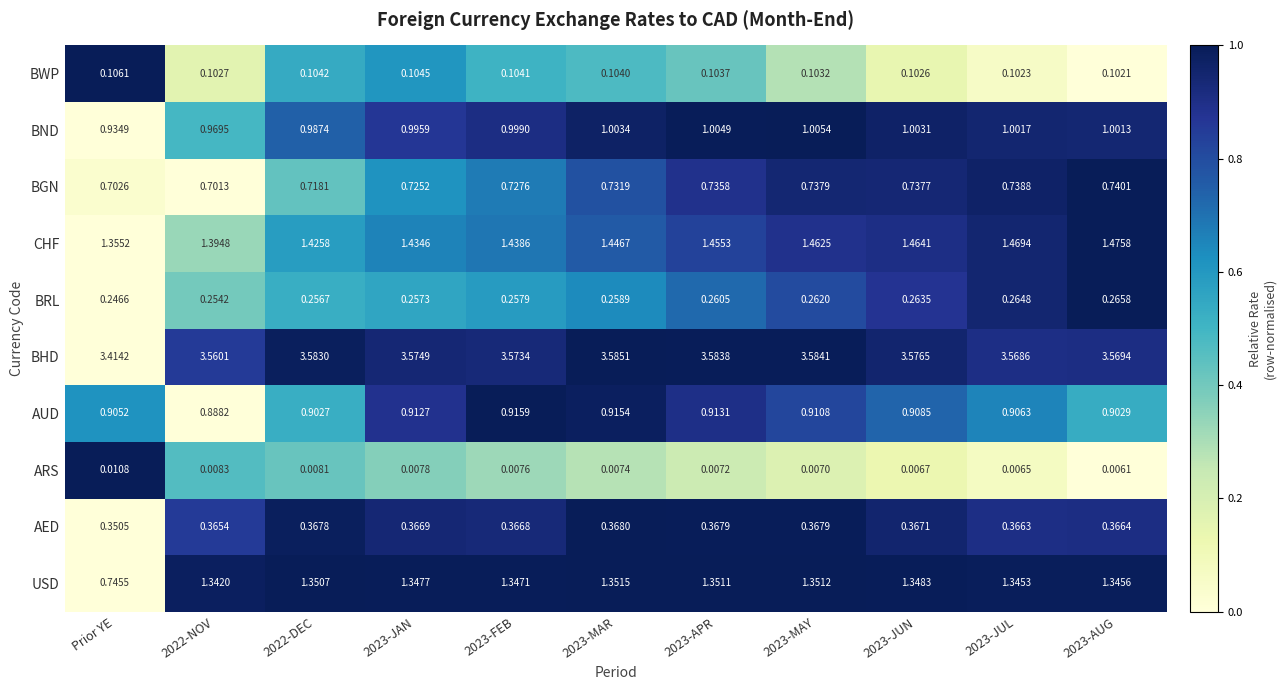

What is the total value across all series at 2023-APR?

9.8